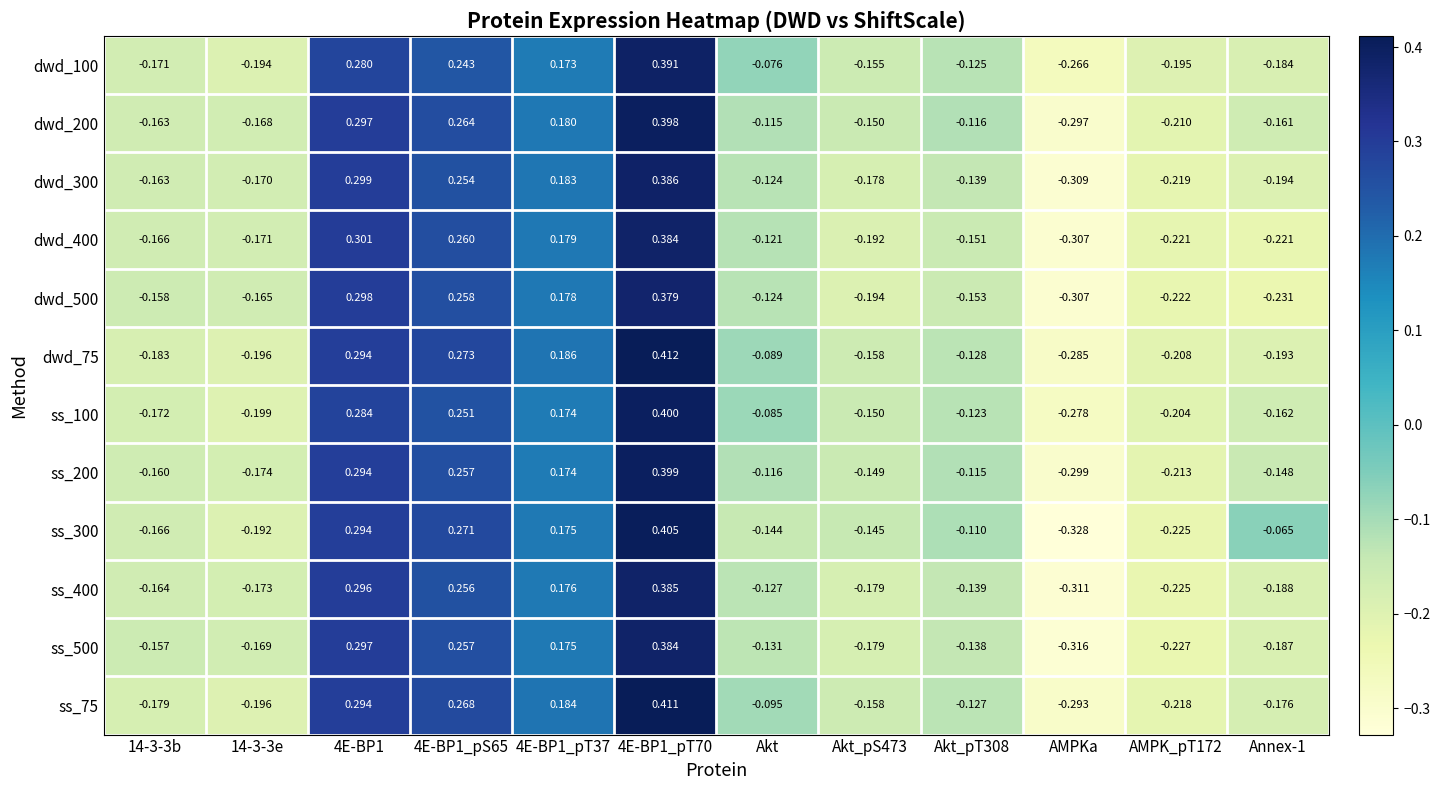

Is the value of dwd_400 at 4E-BP1_pT70 greater than the value of ss_400 at Akt_pS473?

Yes